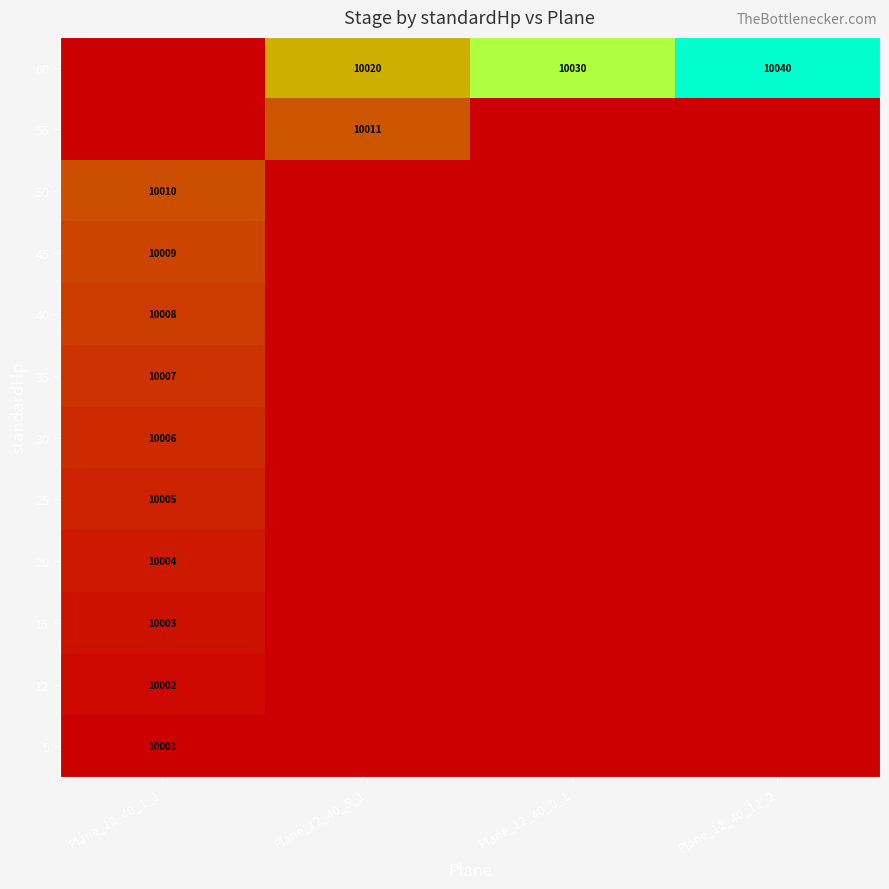

The 35 series shows 10007 at Plane_12_40_1_1. True or false?

True